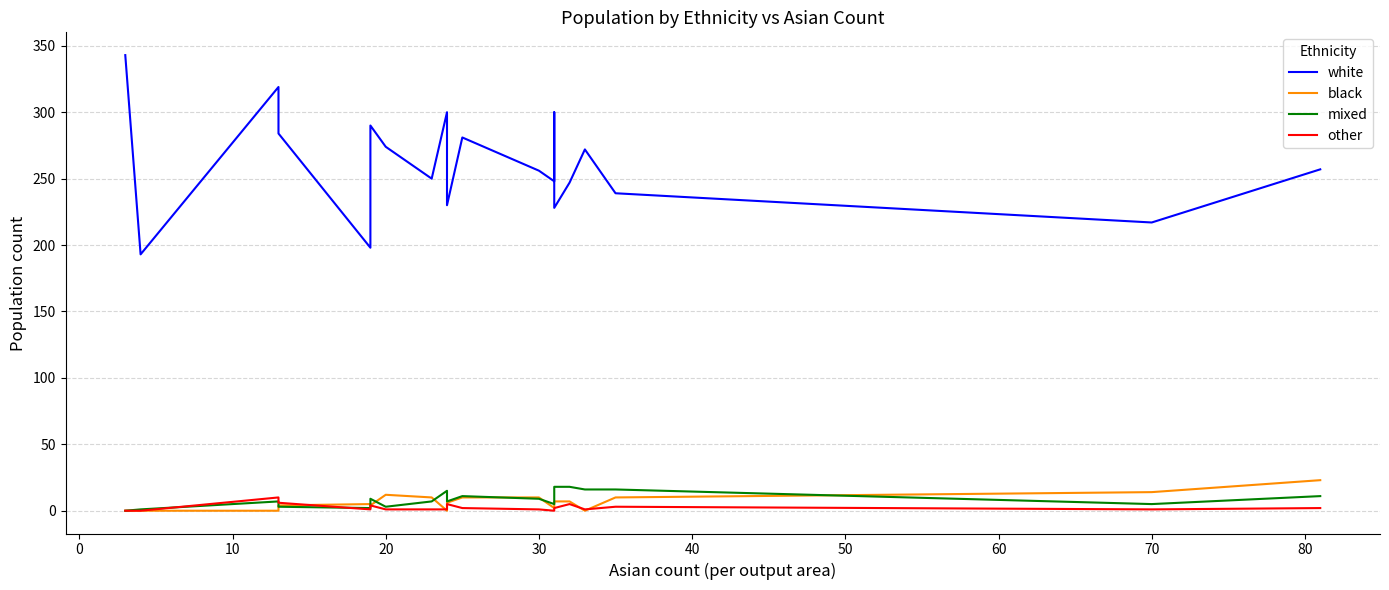

At how many categories does at least one series exceed 322?

1